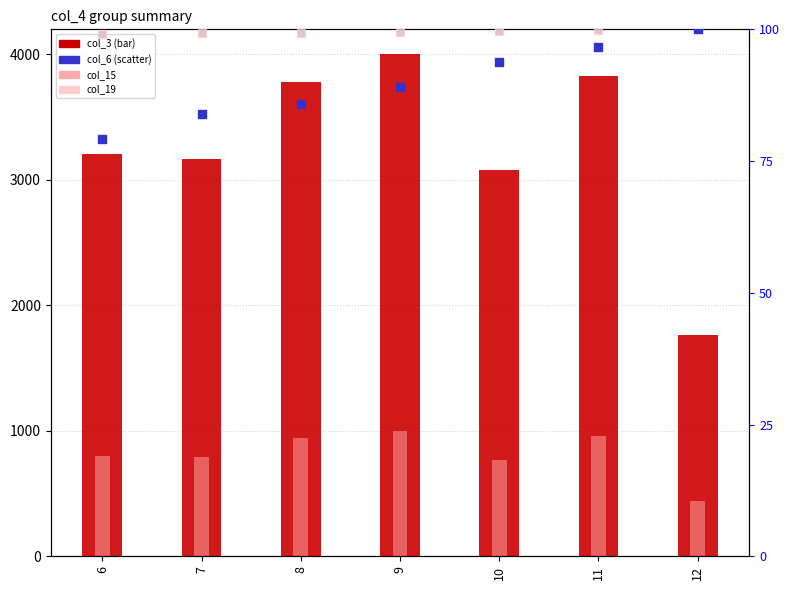

Which series reaches the minimum Y coordinate?

col_6